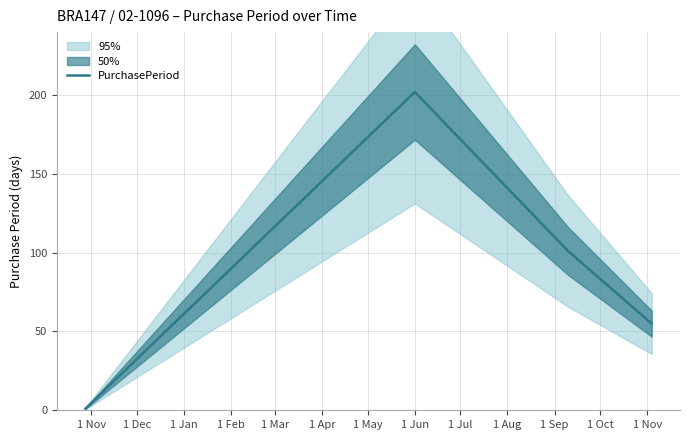

What is the maximum value for PurchasePeriod?

202